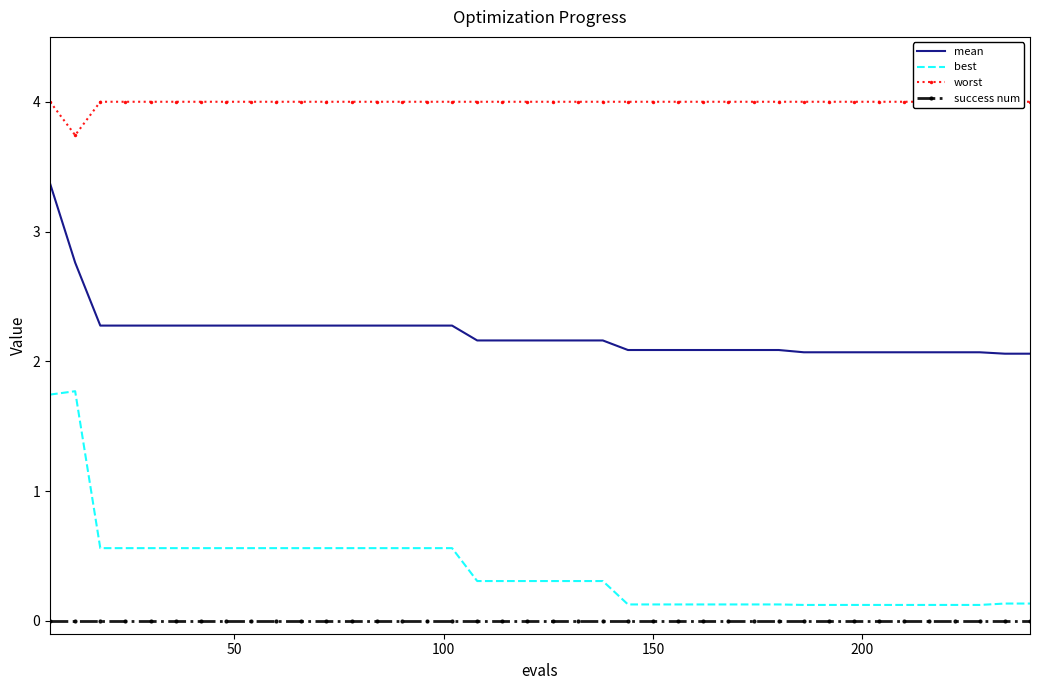

True or false: best and mean intersect in this chart.

False